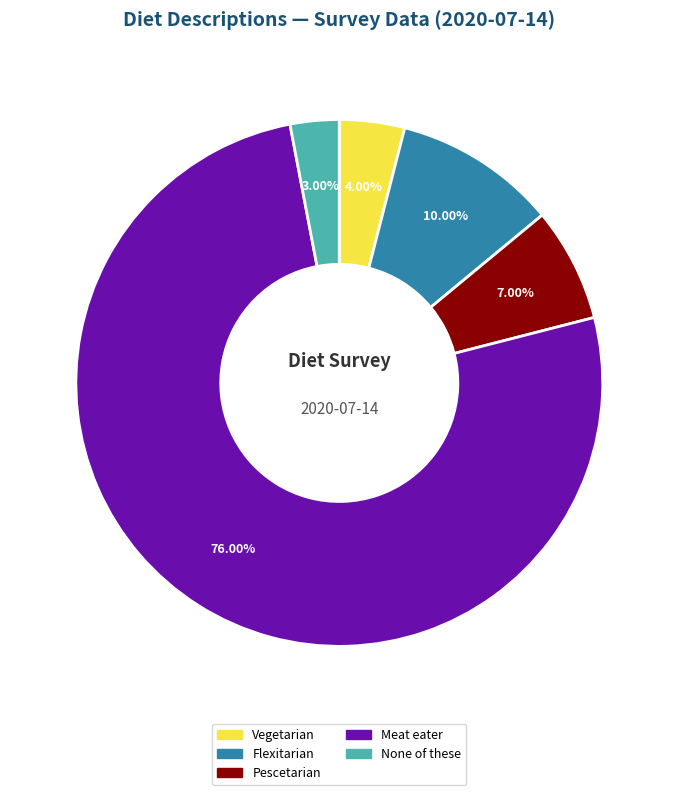

Is there a majority slice in this chart?

Yes